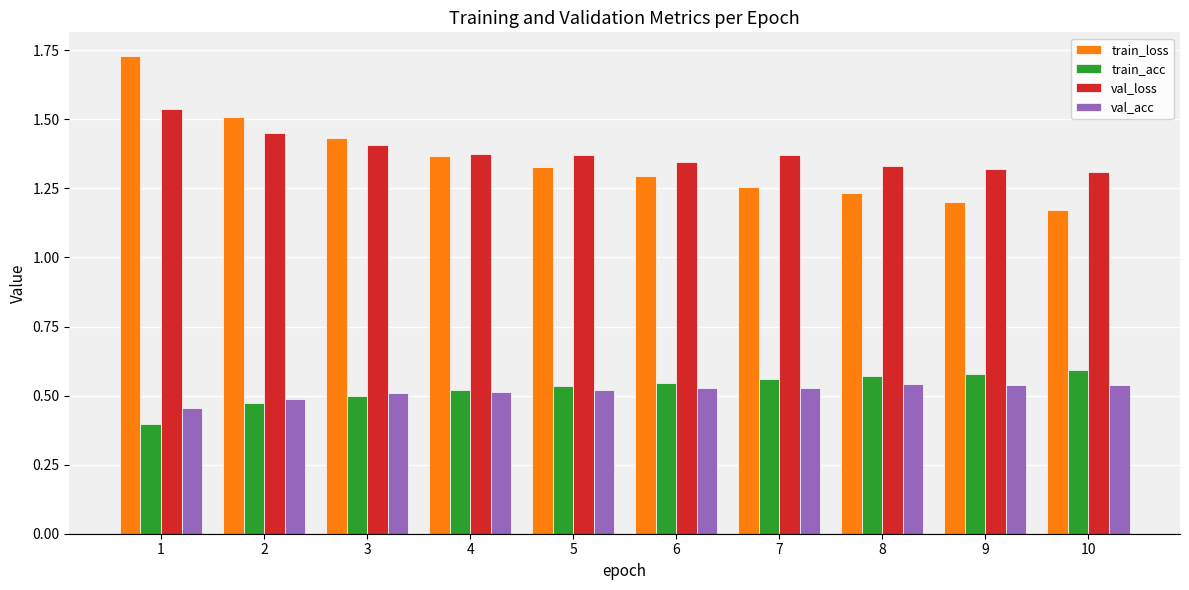

What is the sum of the val_loss values at 1 and 8?

2.9